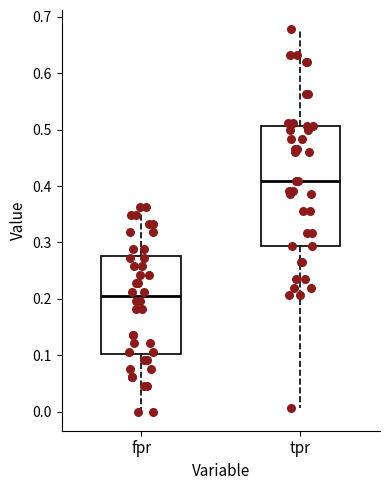

Reading left to right, read every box against the y-axis: the position of its median line, the range the box covers, and the ends of its whiskers. The values are not printed on the chart, so give them approximately, as read against the axis.

fpr: median 0.20, box 0.10 to 0.28, whiskers 0.00 to 0.36
tpr: median 0.41, box 0.29 to 0.51, whiskers 0.01 to 0.68